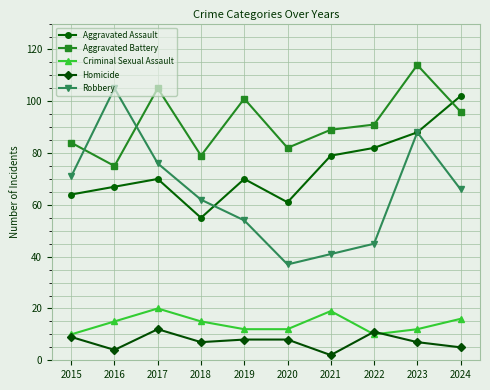

What is the sum of the Aggravated Battery values at 2021 and 2015?

173